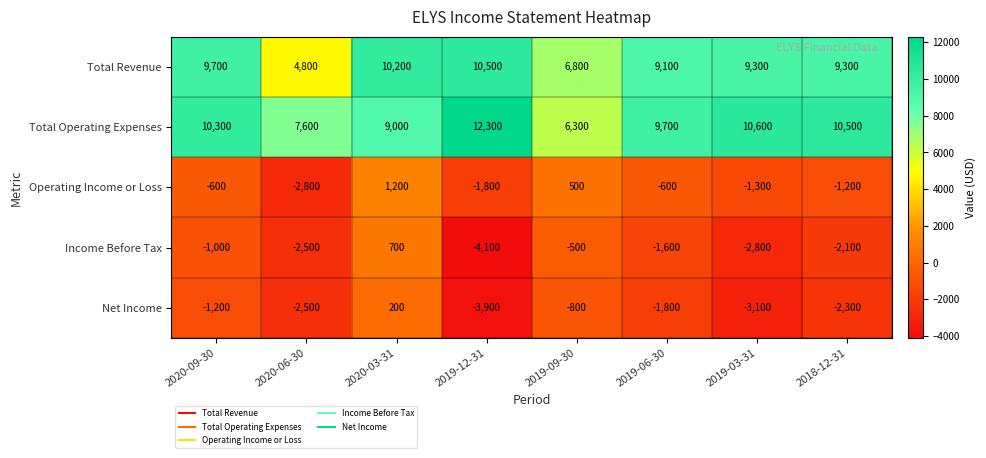

At which label does Total Revenue first exceed 9300?

2020-09-30